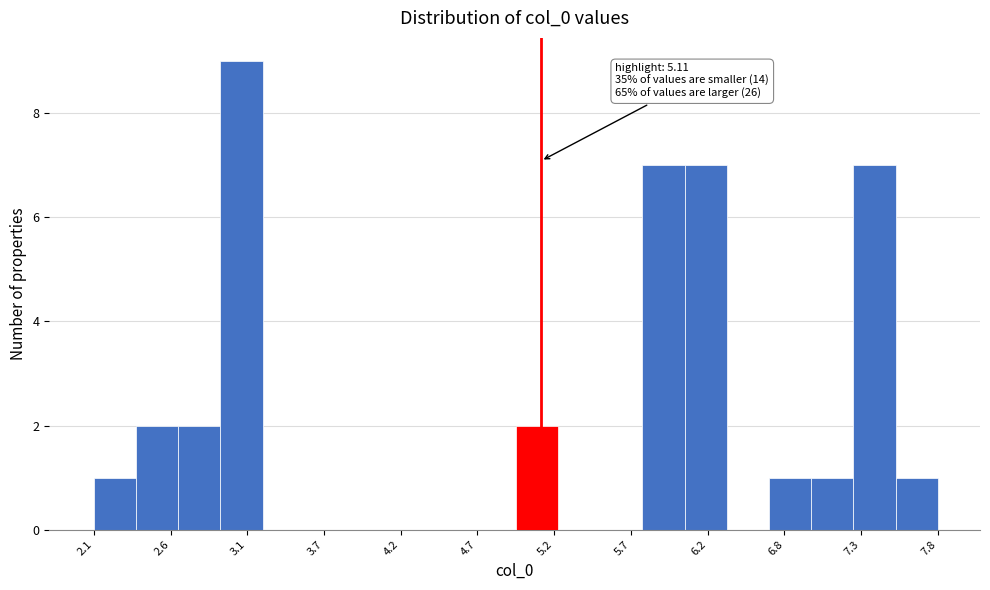

Around what value on the x-axis is the tallest bar? Give the approximate position of its centre, as read against the axis.

3.1